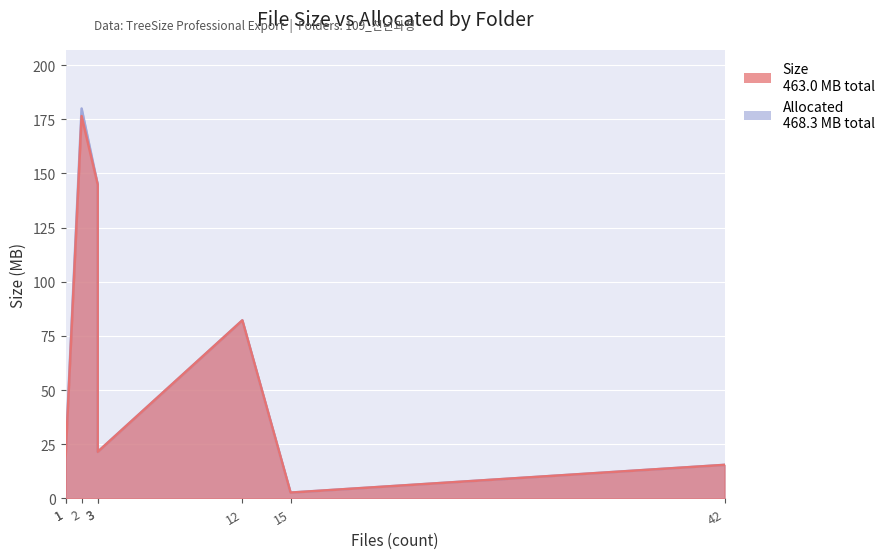

Does the chart display data point markers on the line(s)?

No